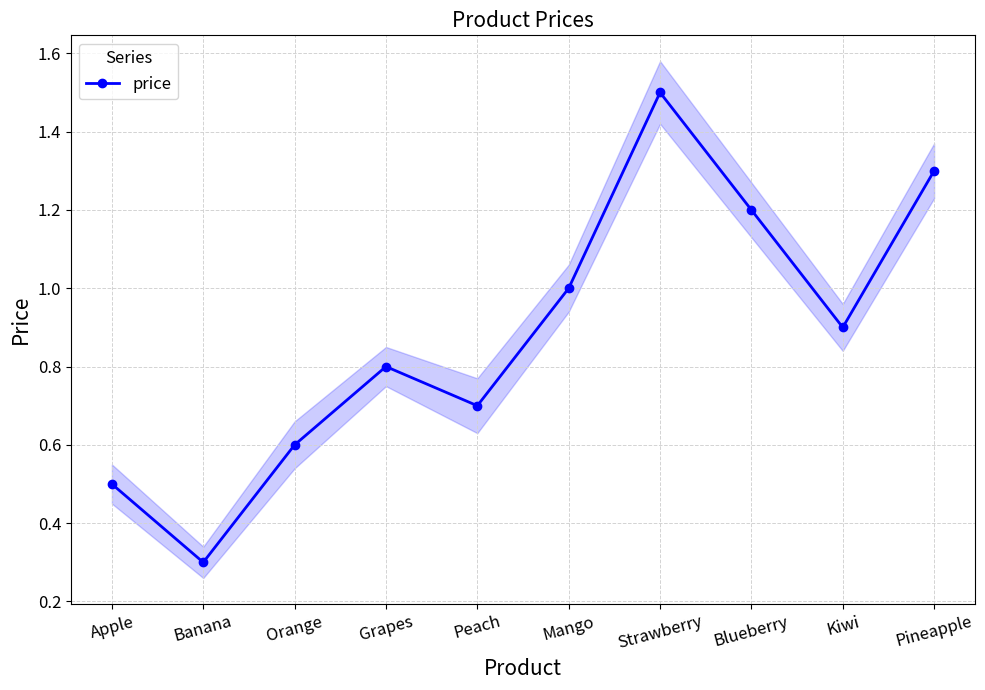

How many points are lower than both their immediate neighbors (excluding endpoints)?

3